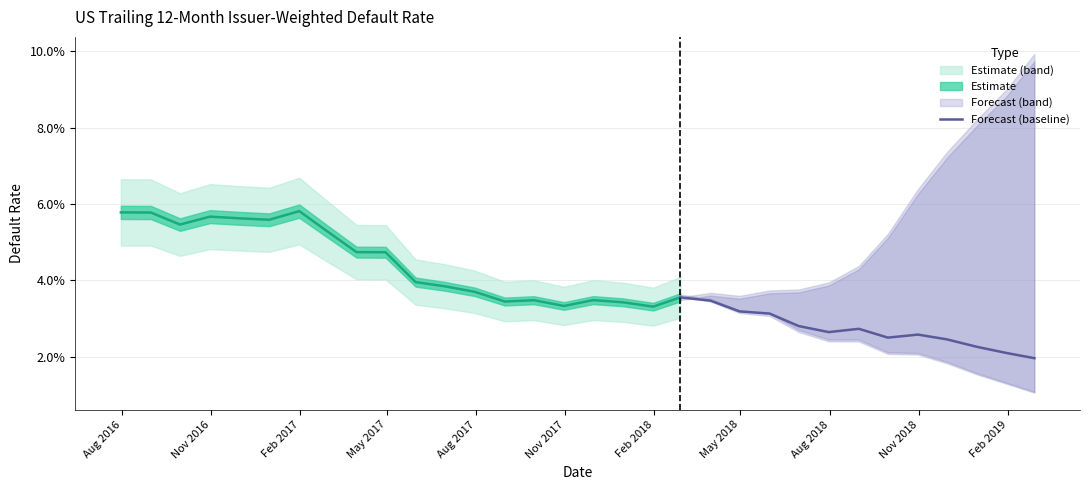

Which category has the highest value across all series?

Aug 2016